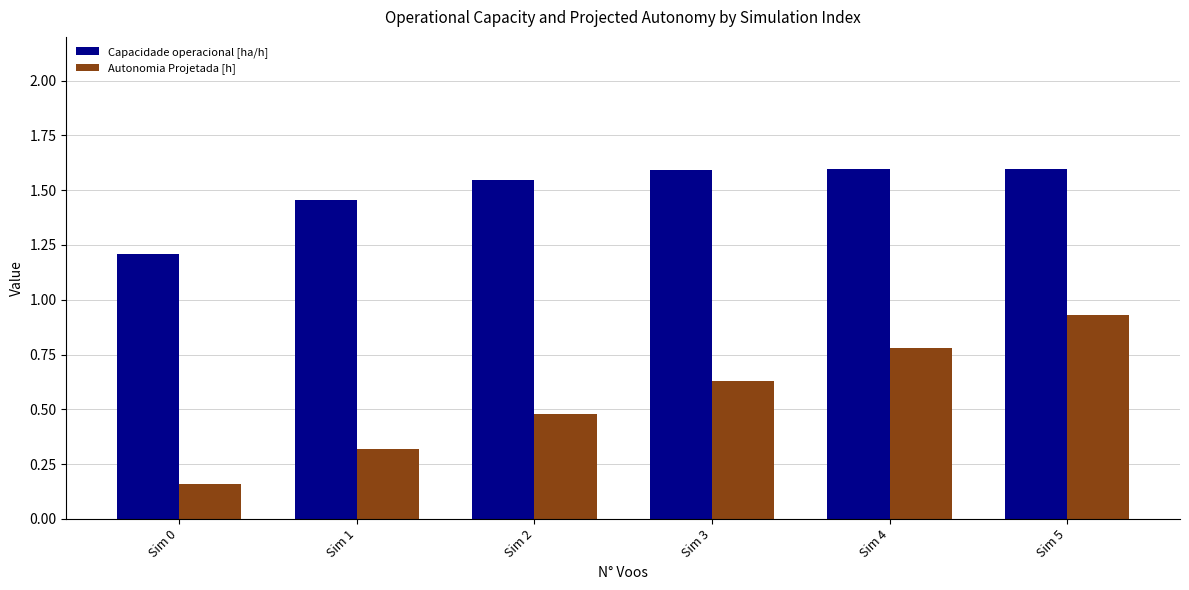

What is the maximum value shown in the chart?

1.6